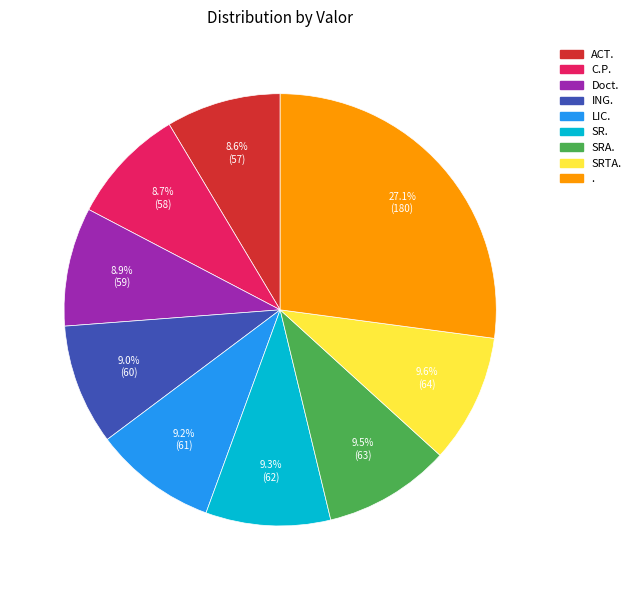

What is the ratio of the value at ACT. to the value at SRTA.?

0.9